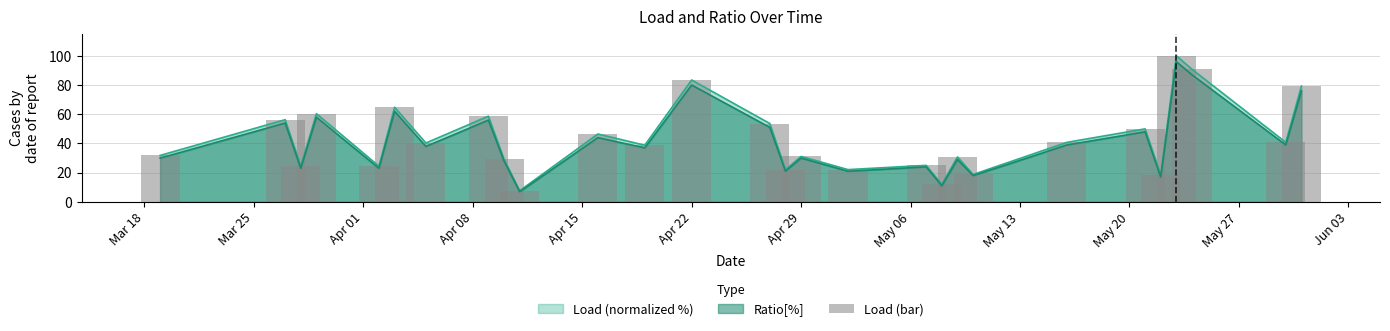

True or false: Ratio[%] has a value of 30.0 at Apr 29.

True